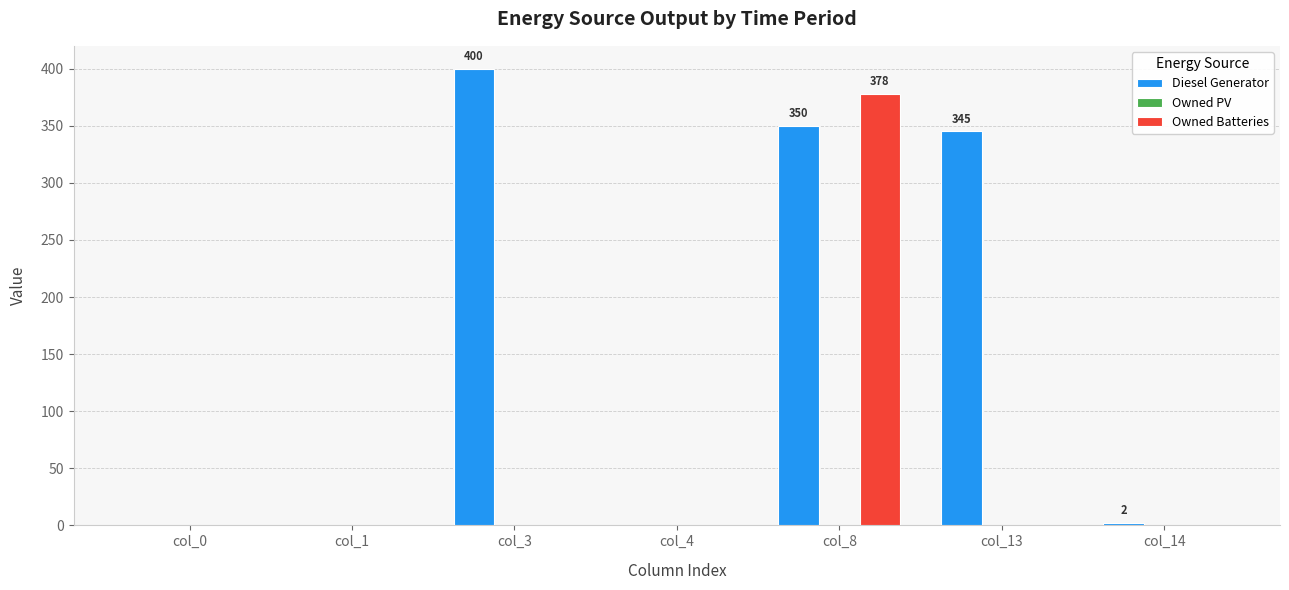

Which label corresponds to the largest value in the chart?

col_3